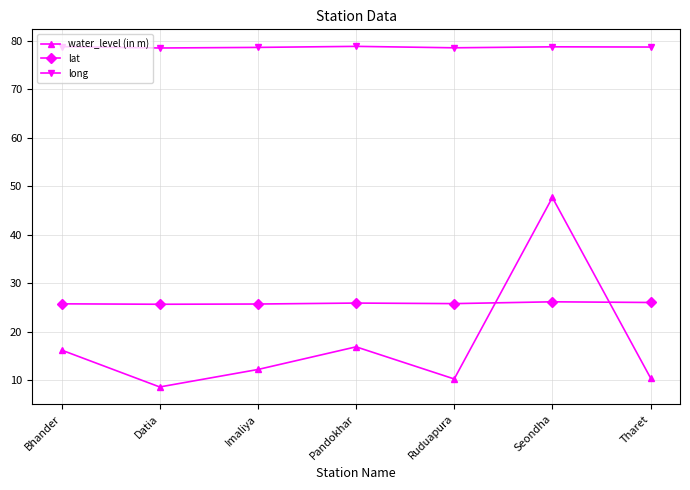

The value of long at Ruduapura is 78.5. True or false?

True